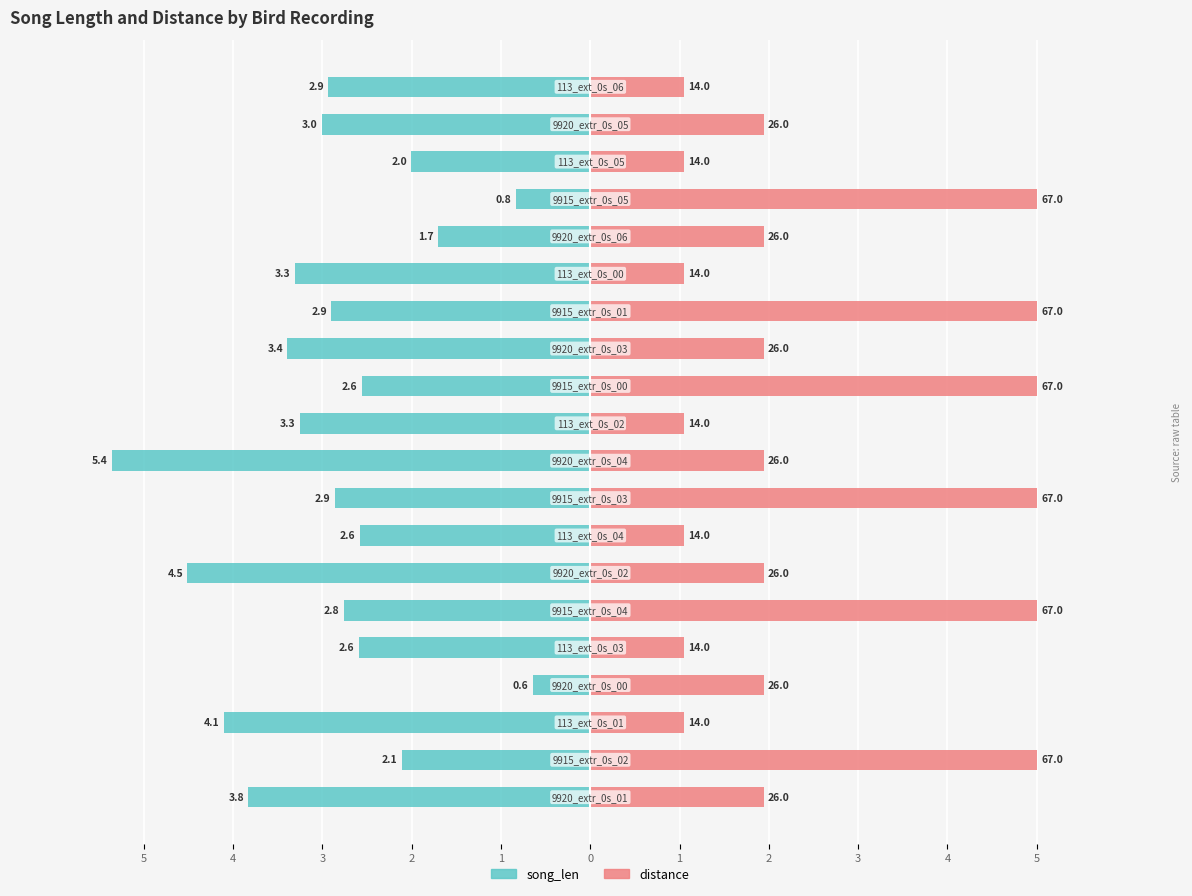

What is the spread (max minus min) of values at 0?

7.8